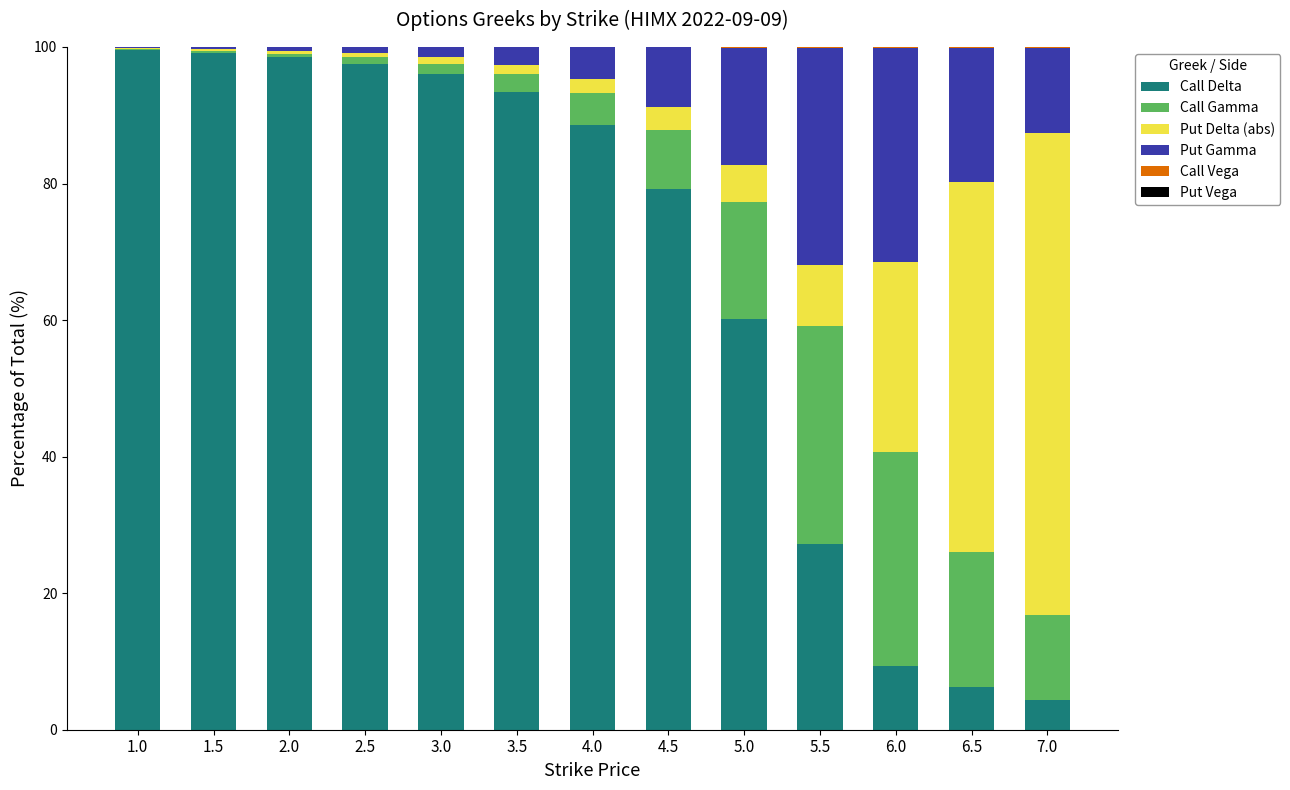

What is the maximum value for Call Delta?

99.5